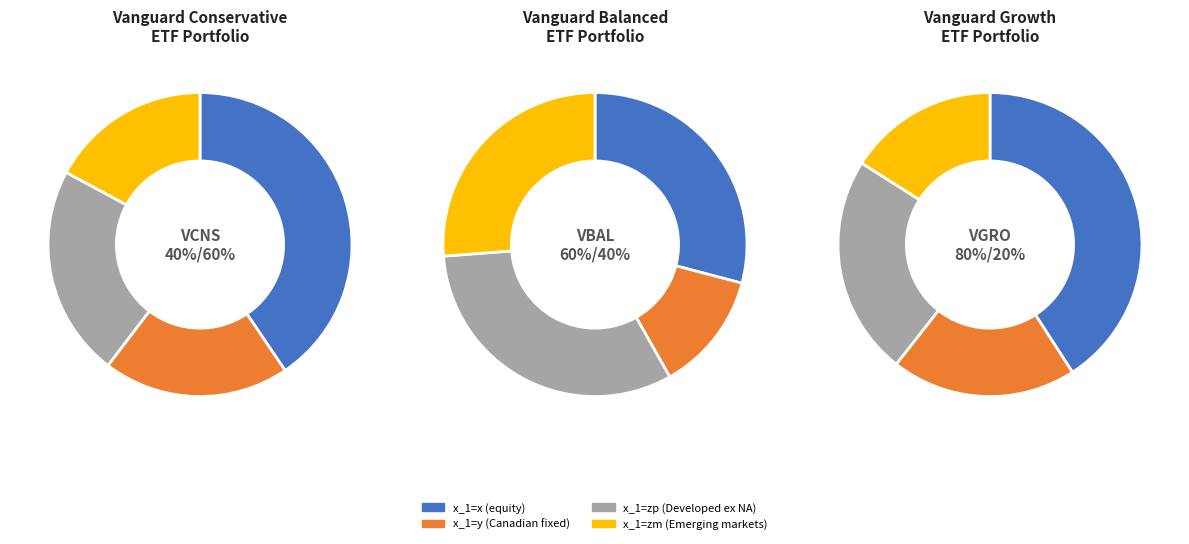

What is the total percentage of x_1=x and x_1=zp?

63.1%